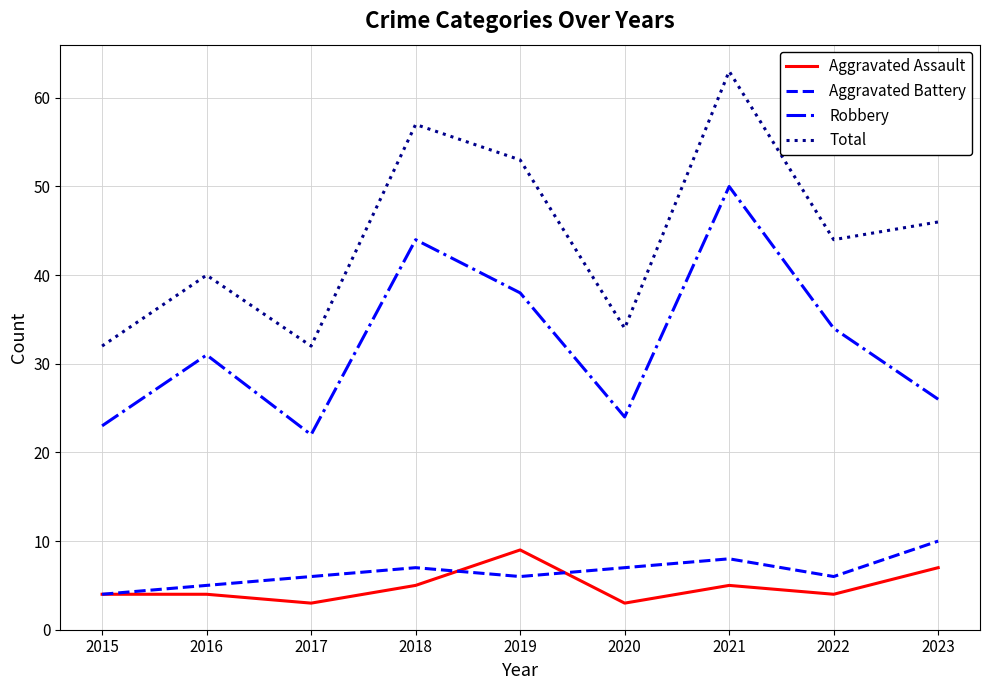

How many lines are shown in the chart?

4